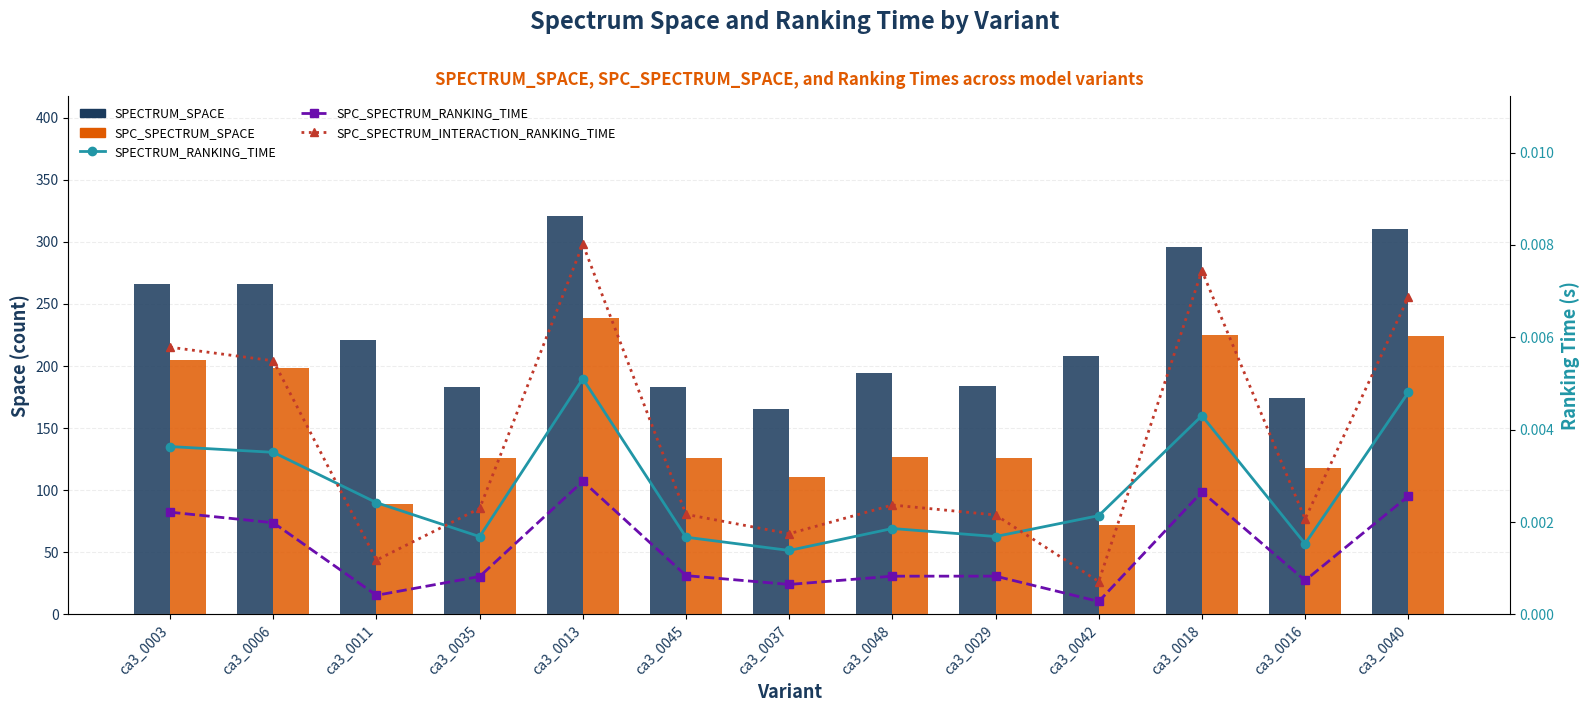

The value of SPECTRUM_SPACE at ca3_0013 is 221.3. True or false?

False